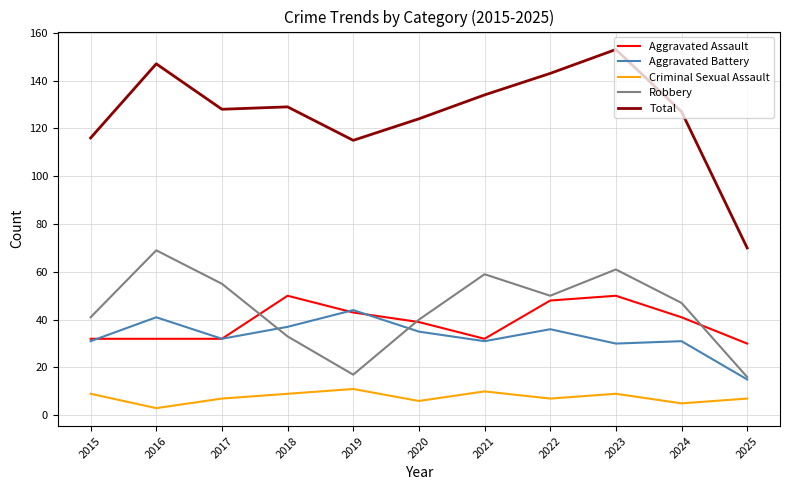

Is it true that Aggravated Battery equals 13 at 2022?

False